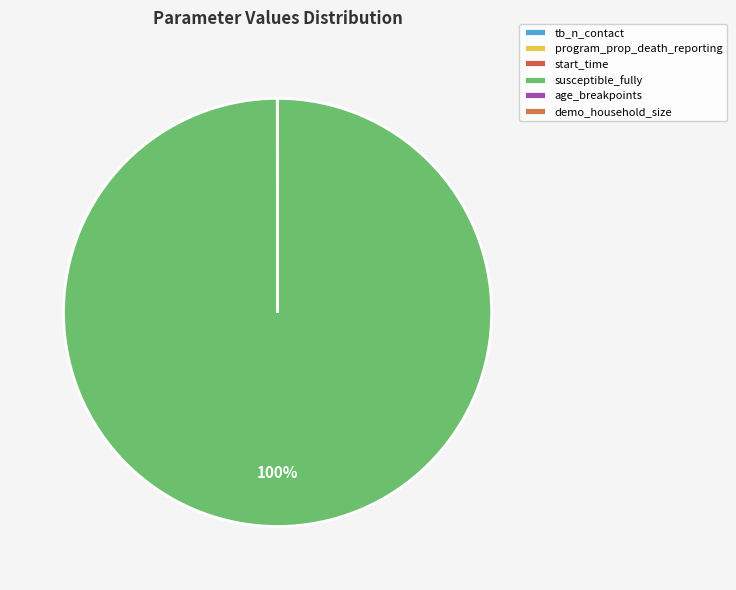

Which slice is the largest?

susceptible_fully